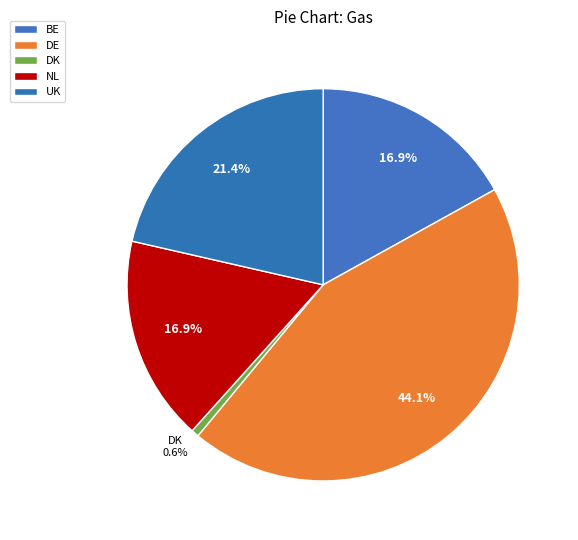

What is the ratio of the value at BE to the value at DE?

0.4